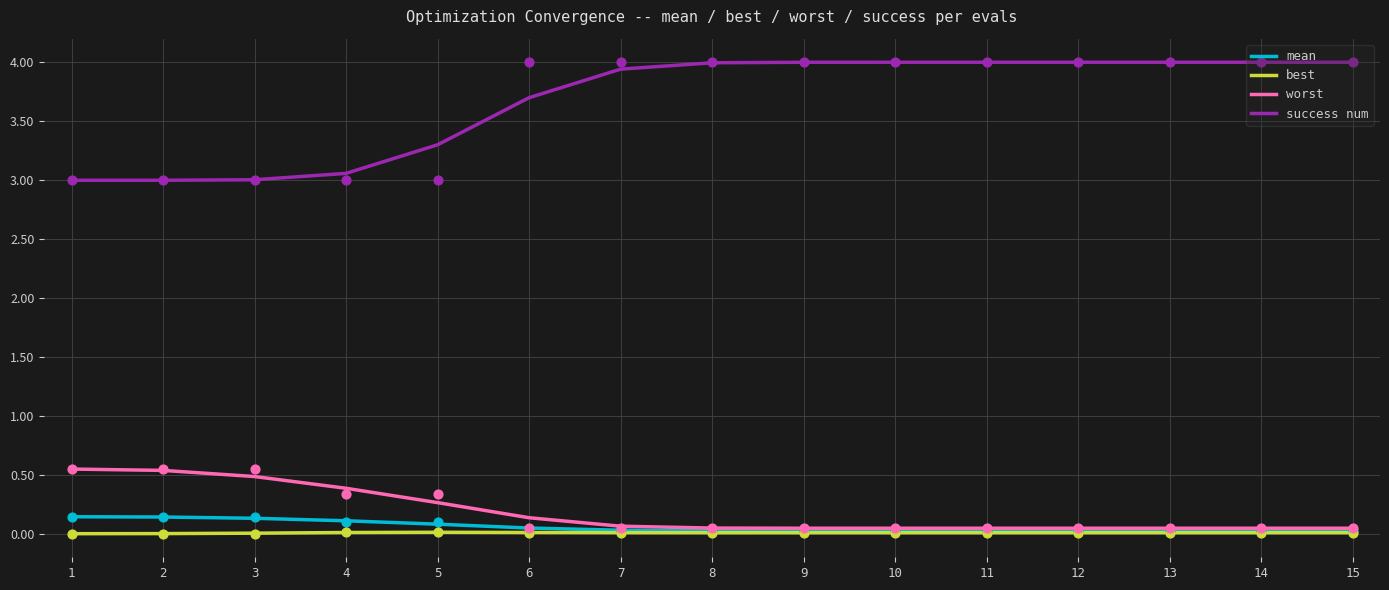

Which series reaches the minimum Y coordinate?

best